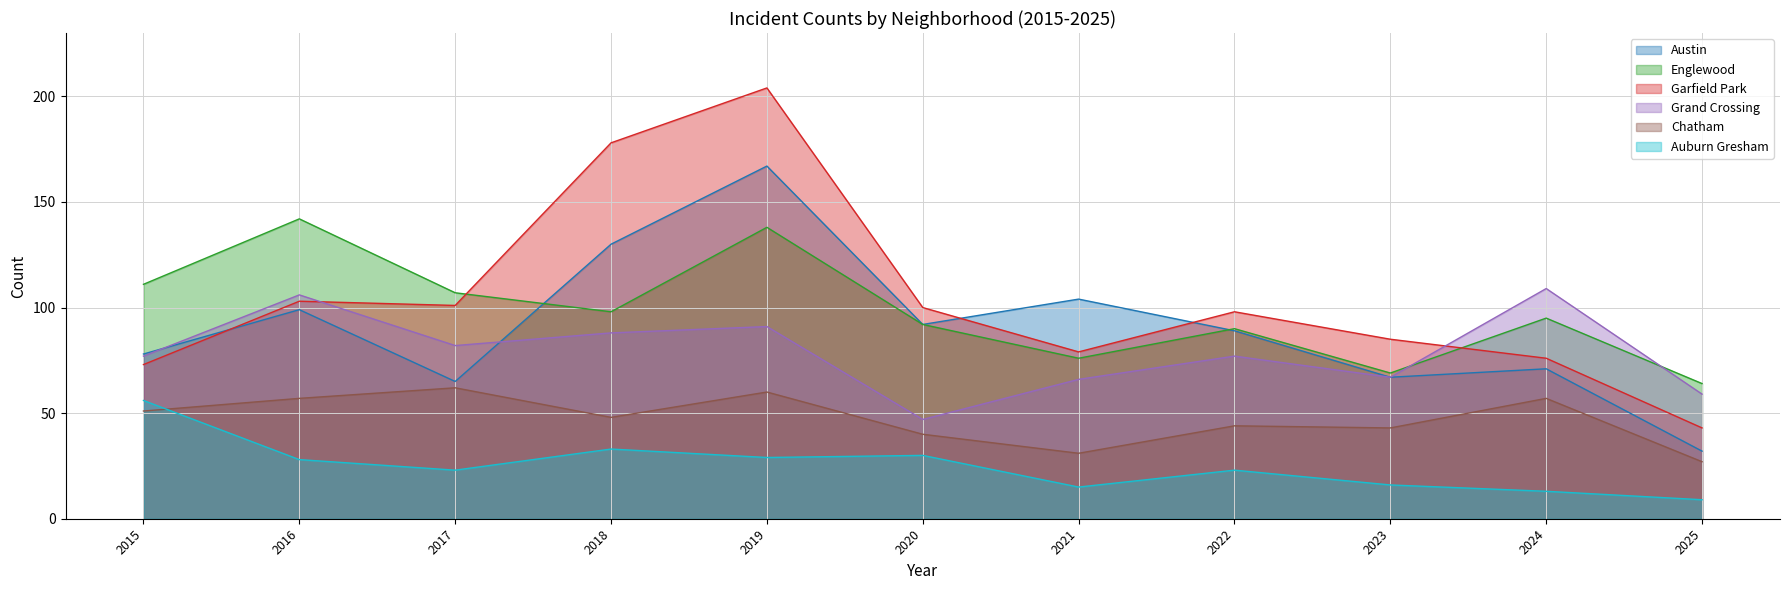

Where is Englewood nearest to the value 103?

2017